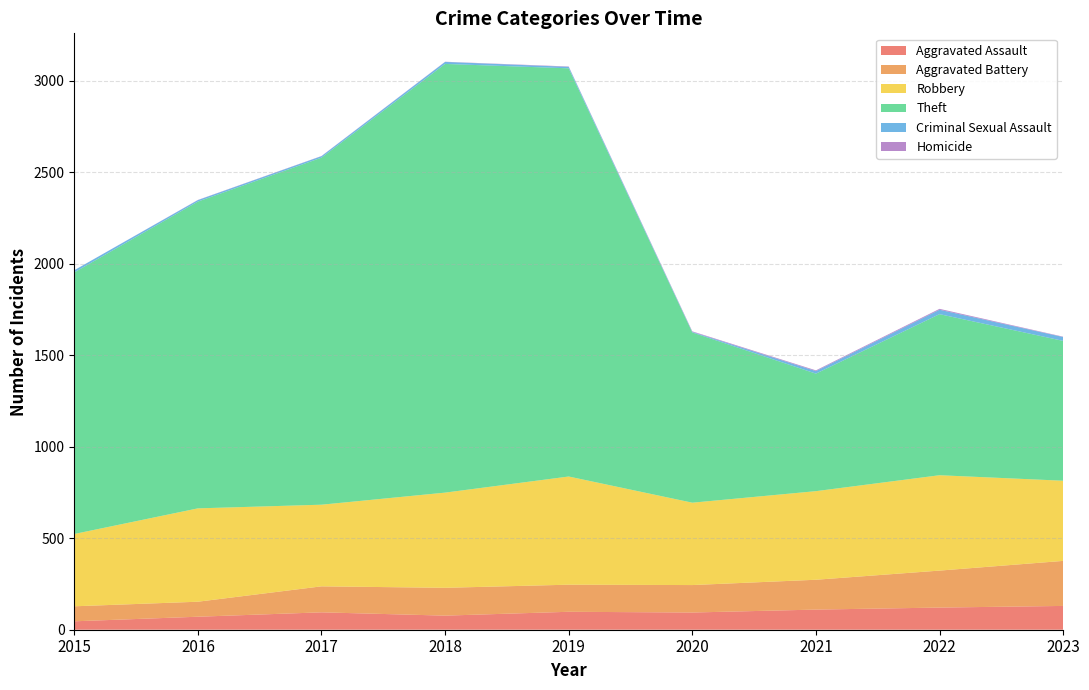

Reading right to left, list all the values displayed in this chart.

Aggravated Assault: 2023=130	2022=121	2021=110	2020=94	2019=98	2018=77	2017=95	2016=71	2015=46
Aggravated Battery: 2023=246	2022=202	2021=163	2020=150	2019=148	2018=152	2017=142	2016=82	2015=82
Robbery: 2023=438	2022=521	2021=484	2020=450	2019=591	2018=520	2017=446	2016=510	2015=395
Theft: 2023=764	2022=880	2021=642	2020=930	2019=2230	2018=2342	2017=1896	2016=1676	2015=1429
Criminal Sexual Assault: 2023=21	2022=24	2021=14	2020=3	2019=8	2018=11	2017=8	2016=8	2015=12
Homicide: 2023=2	2022=5	2021=4	2020=3	2019=2	2018=1	2017=1	2016=1	2015=0